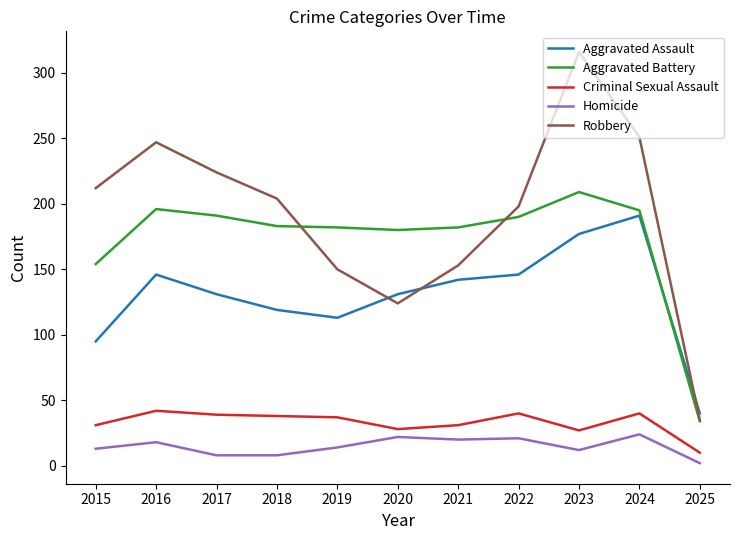

What is the total value across all series at 2019?

496